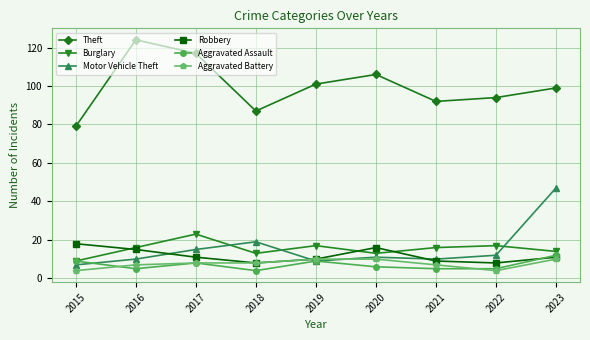

How many Aggravated Battery values are between 7 and 10?

7